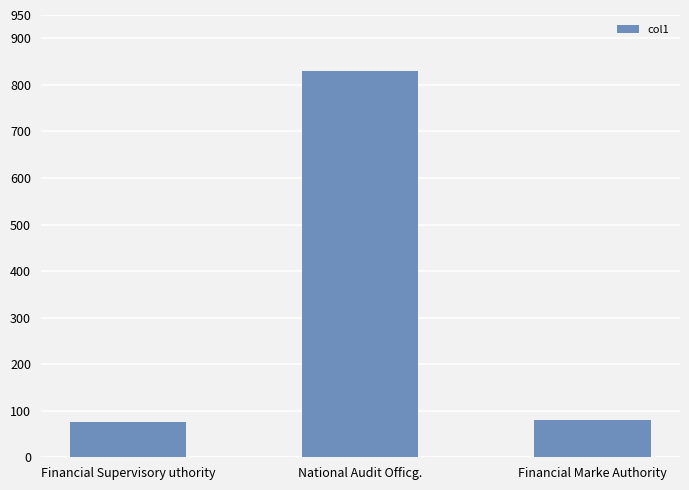

The chart shows a value of 1382.3 at National Audit Officg.. True or false?

False